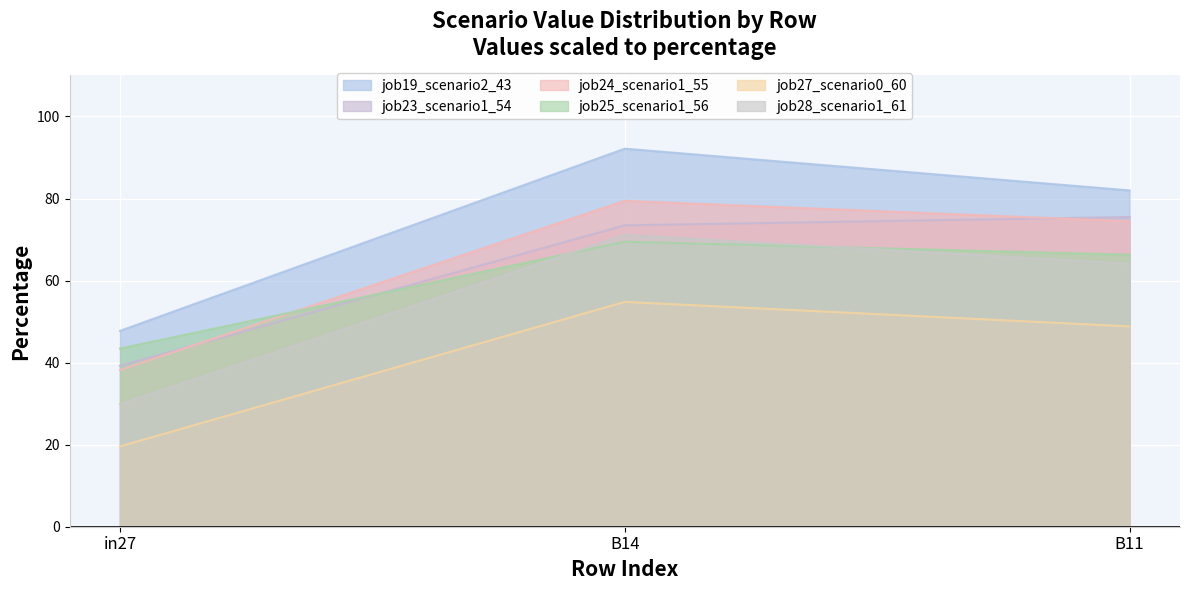

Which series has the widest spread of values?

job19_scenario2_43